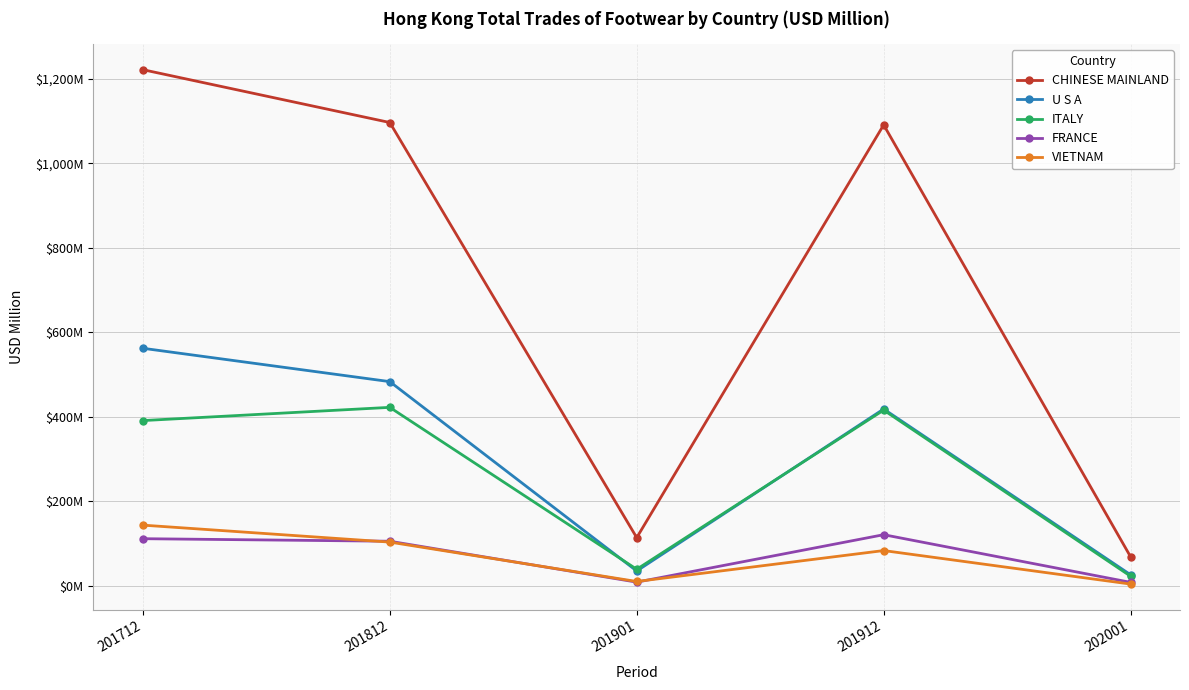

How many interior local valleys does the FRANCE series have?

1